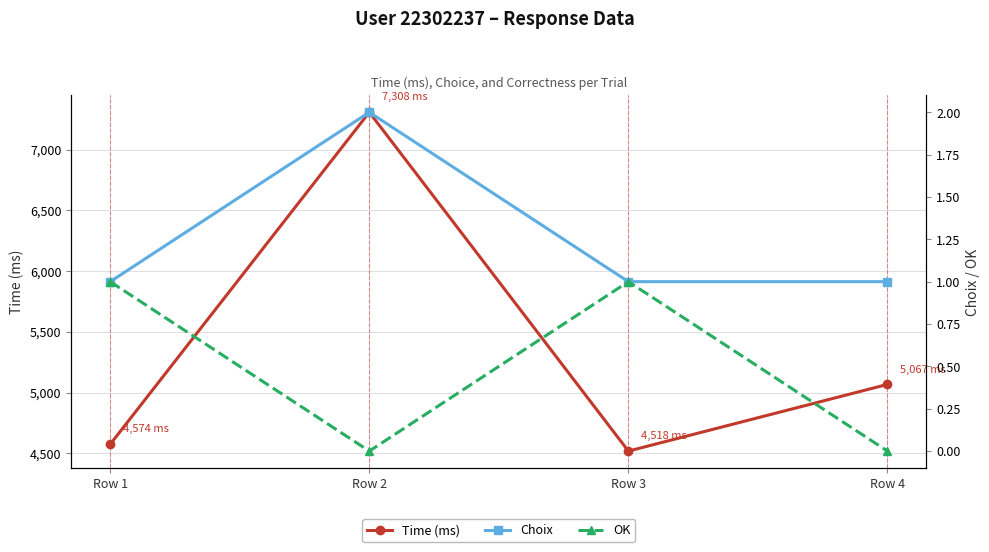

Is it true that Time (ms) equals 1462 at Row 1?

False